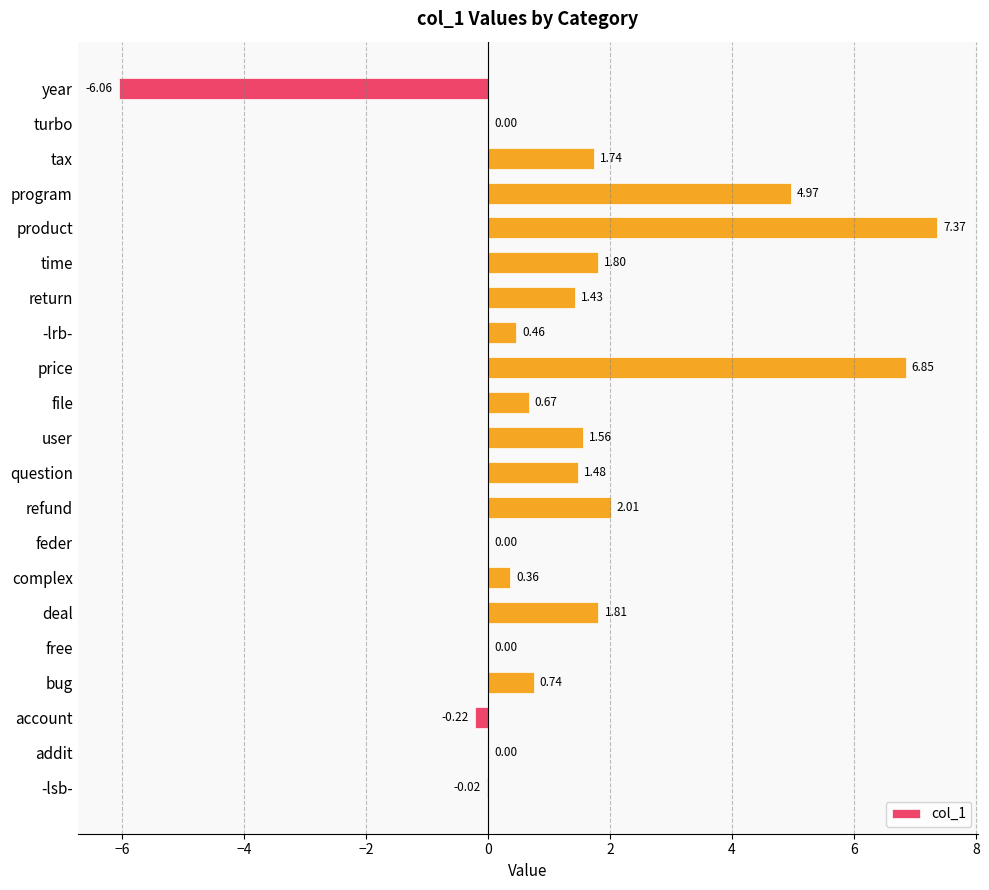

Which category has the highest value across all series?

product